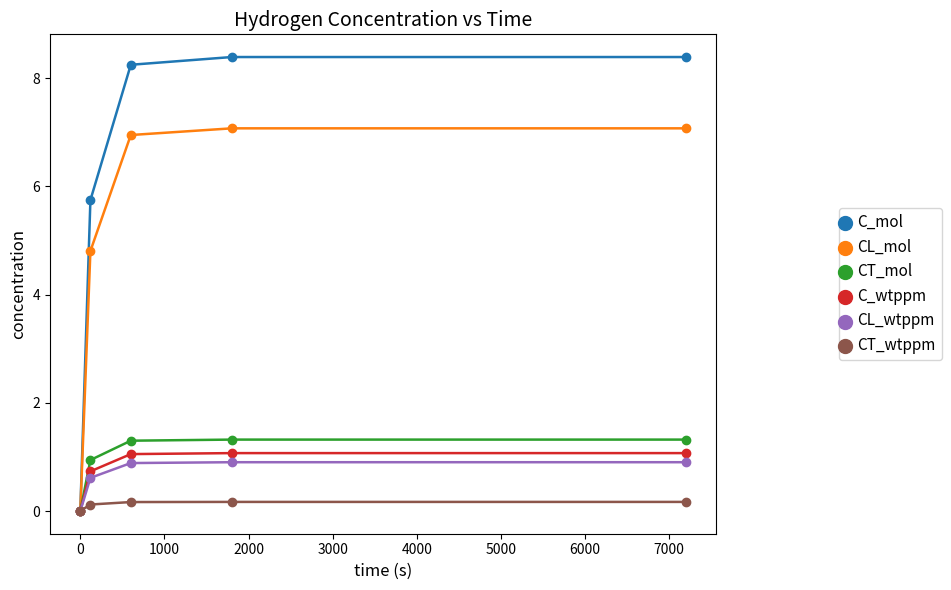

How many values in the CT_mol series are below 1?

2